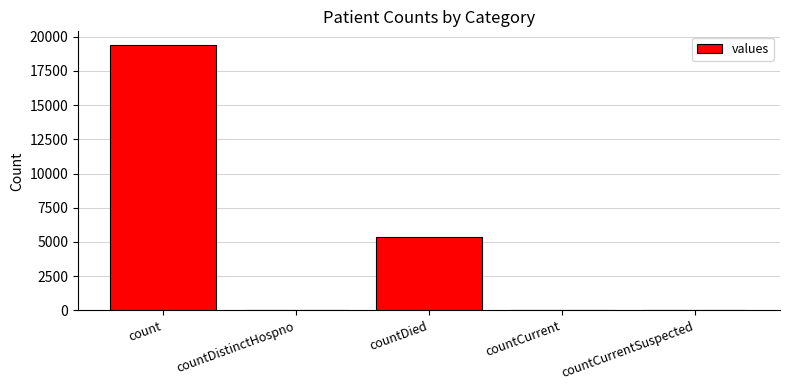

The value at countCurrentSuspected is -12194. True or false?

False